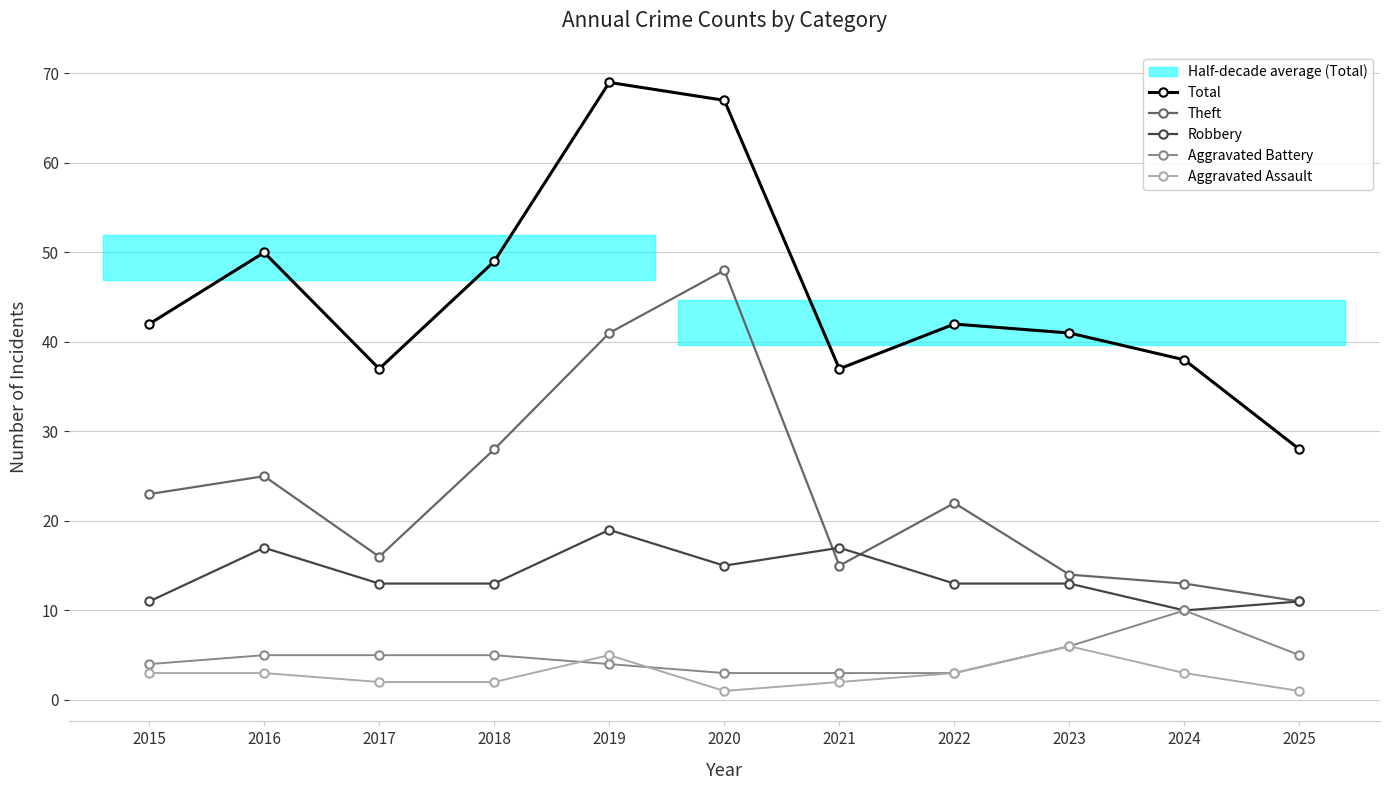

Which category has the highest value in the Theft series?

2020